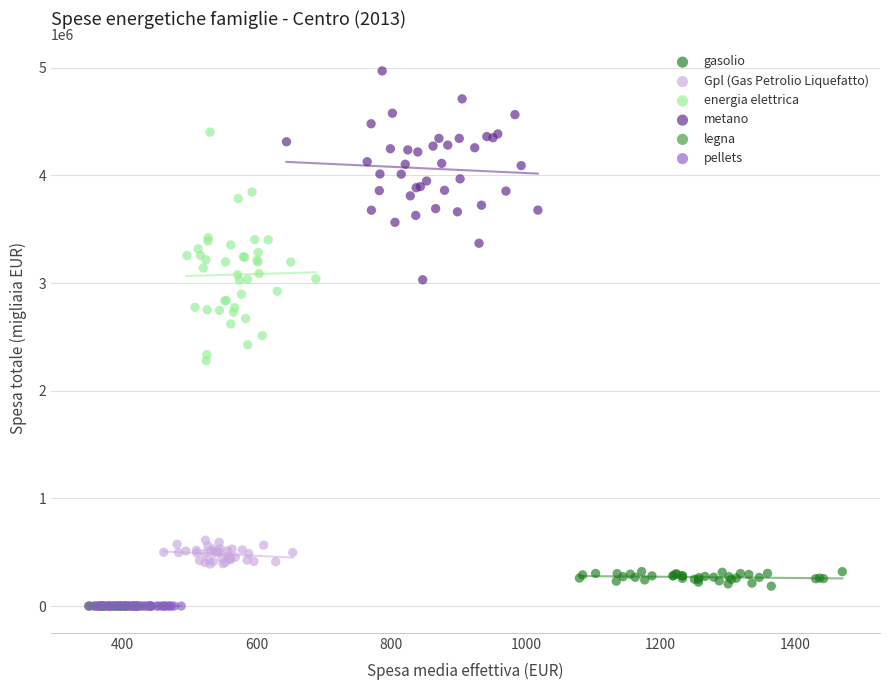

What are all the series names shown in the legend?

gasolio, Gpl (Gas Petrolio Liquefatto), energia elettrica, metano, legna, pellets